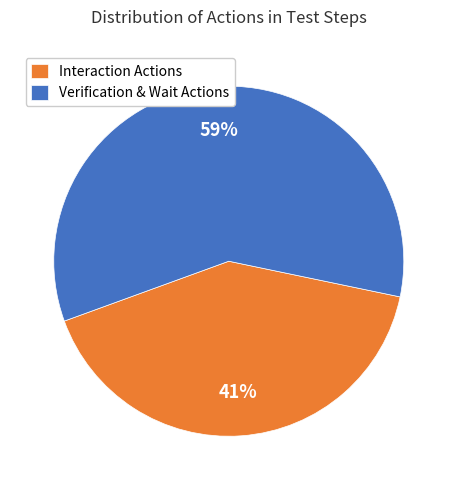

Combined, do Interaction Actions and Verification & Wait Actions account for over 50%?

Yes